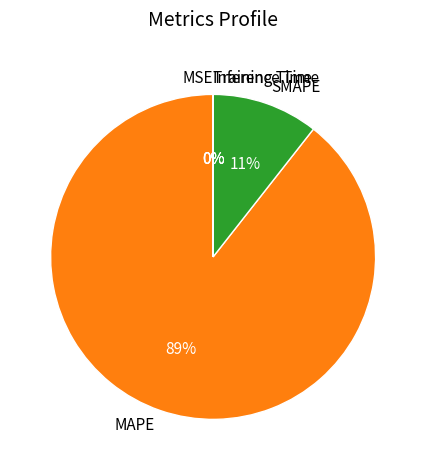

To the nearest percent, what is the average slice percentage?

20%